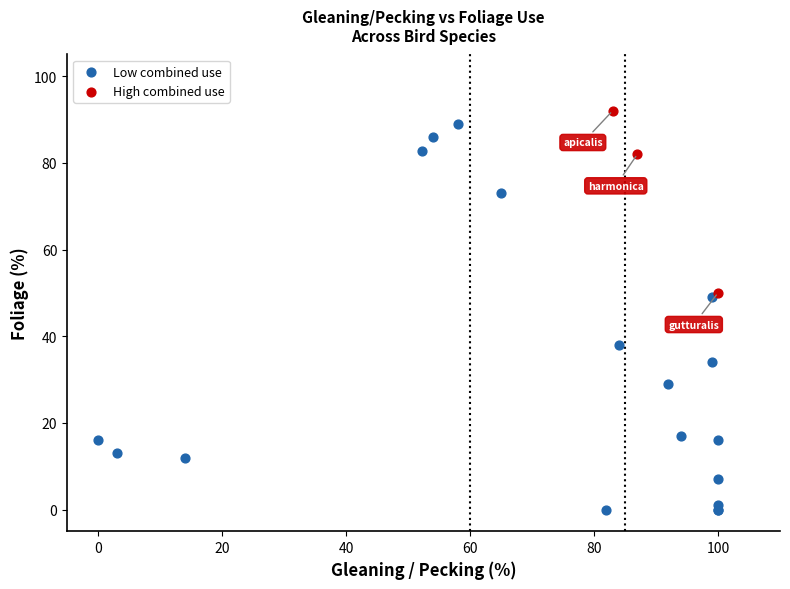

Which series reaches the minimum Y coordinate?

Low combined use